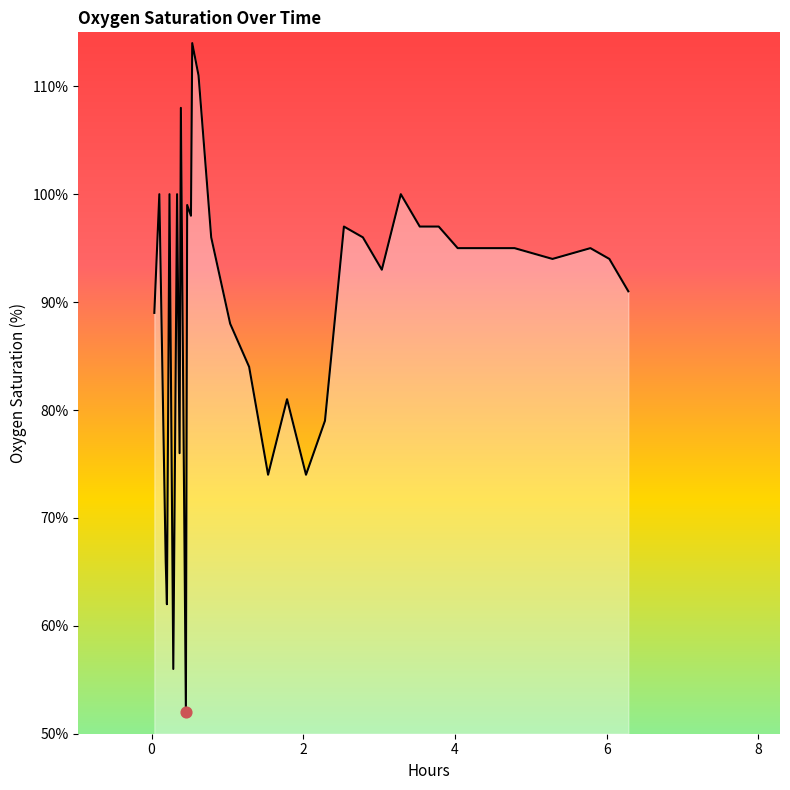

What is the difference between the maximum and minimum values?

62